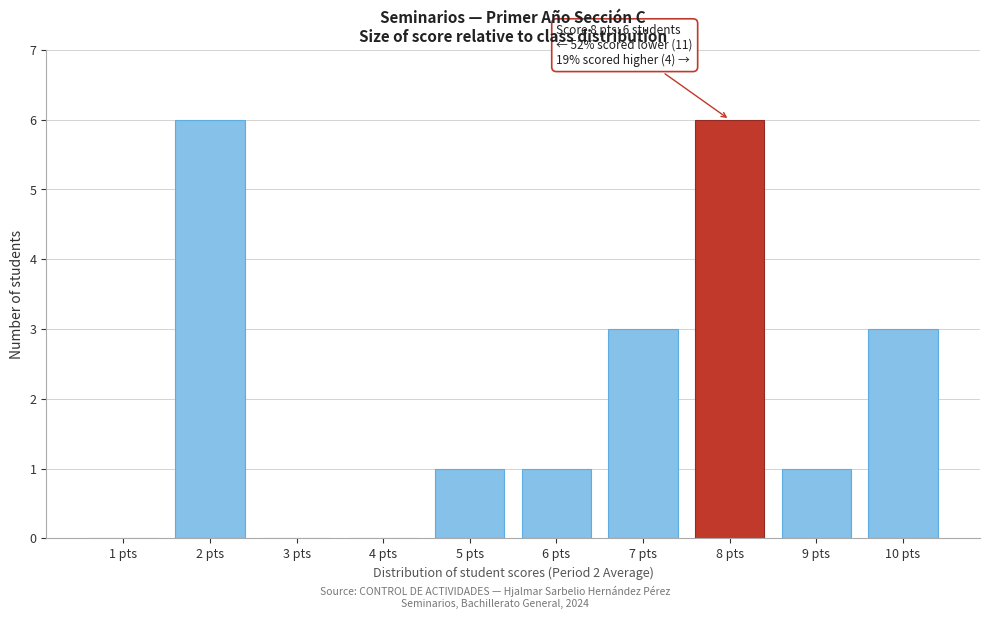

Reading left to right, what are all the values shown in this chart?

1 pts=0	2 pts=6	3 pts=0	4 pts=0	5 pts=1	6 pts=1	7 pts=3	8 pts=6	9 pts=1	10 pts=3